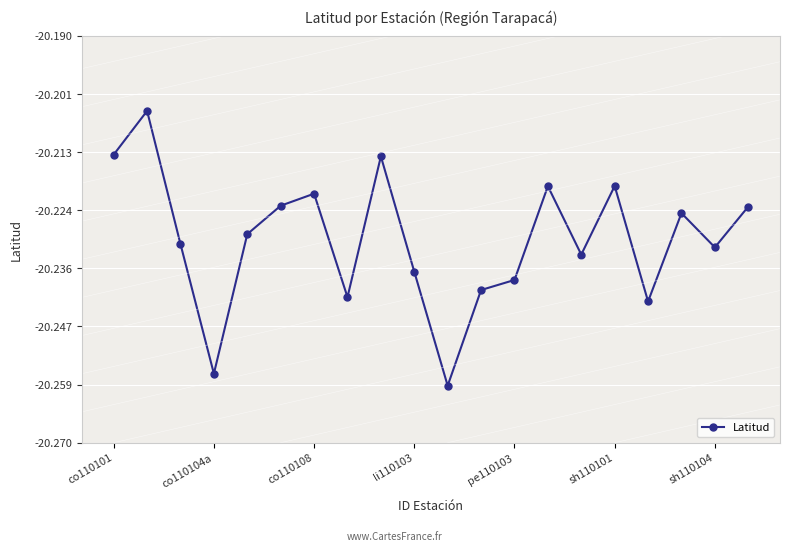

At which category does Latitud reach its first local valley?

co110104a